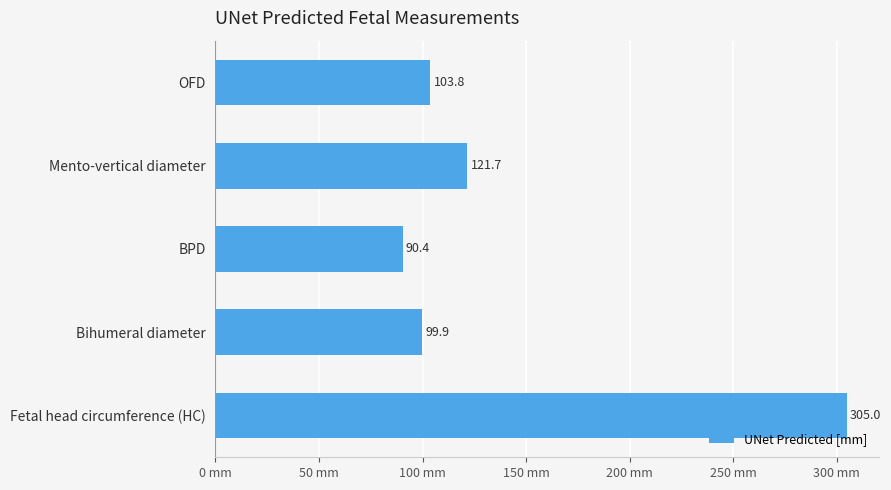

What is the average value?

144.1